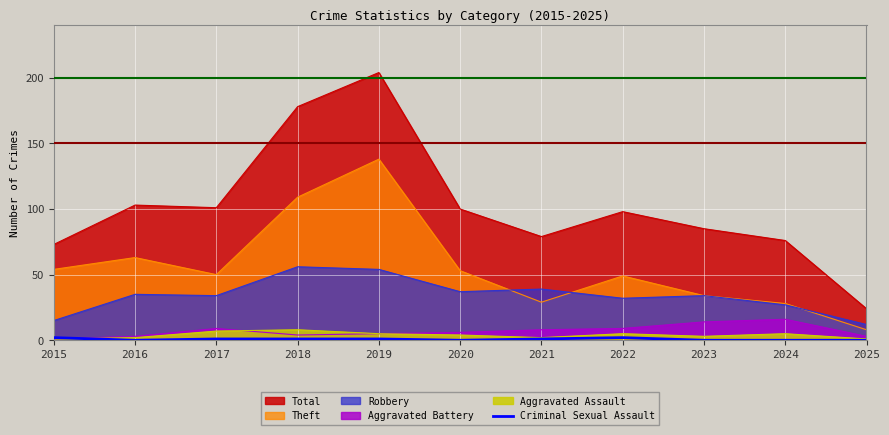

The Robbery series shows 16 at 2021. True or false?

False